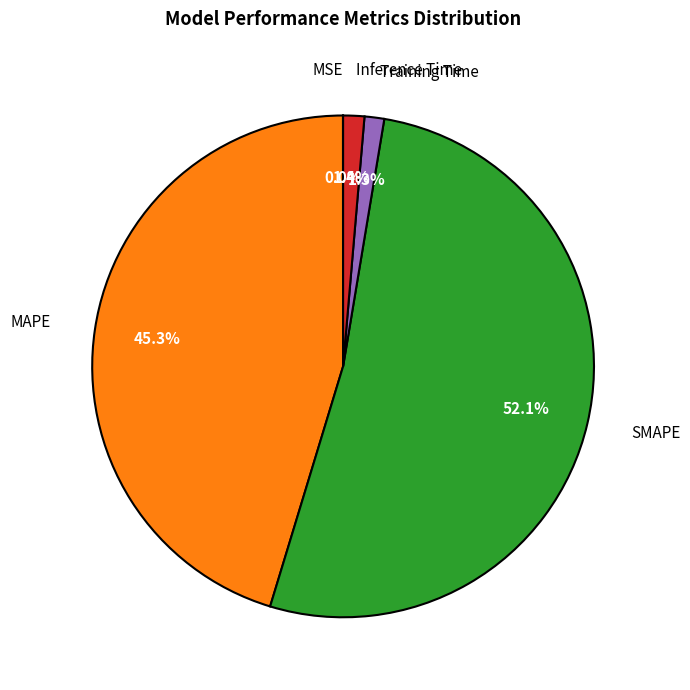

To the nearest percent, what is the combined percentage of Inference Time and SMAPE?

53%